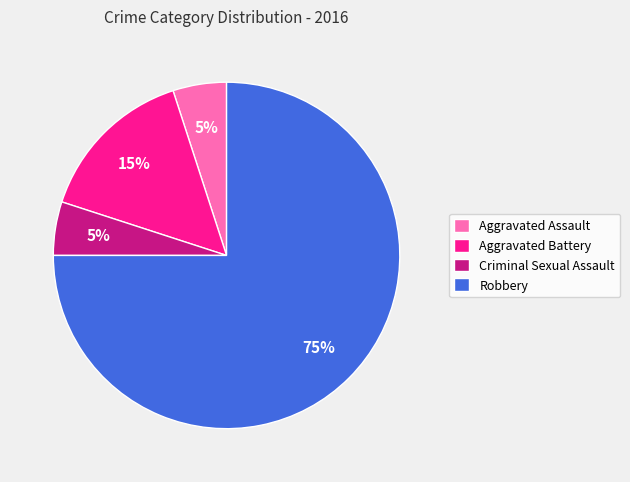

Which slice is the largest?

Robbery